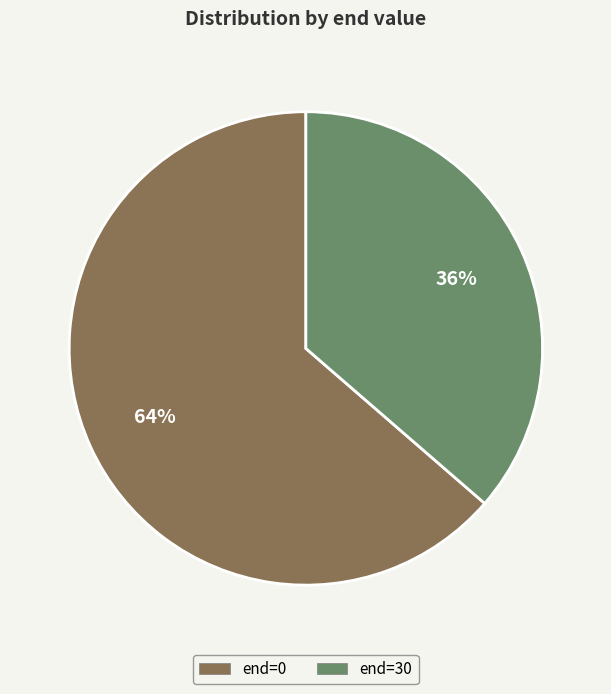

The end=0 slice represents 50% of the pie. True or false?

False